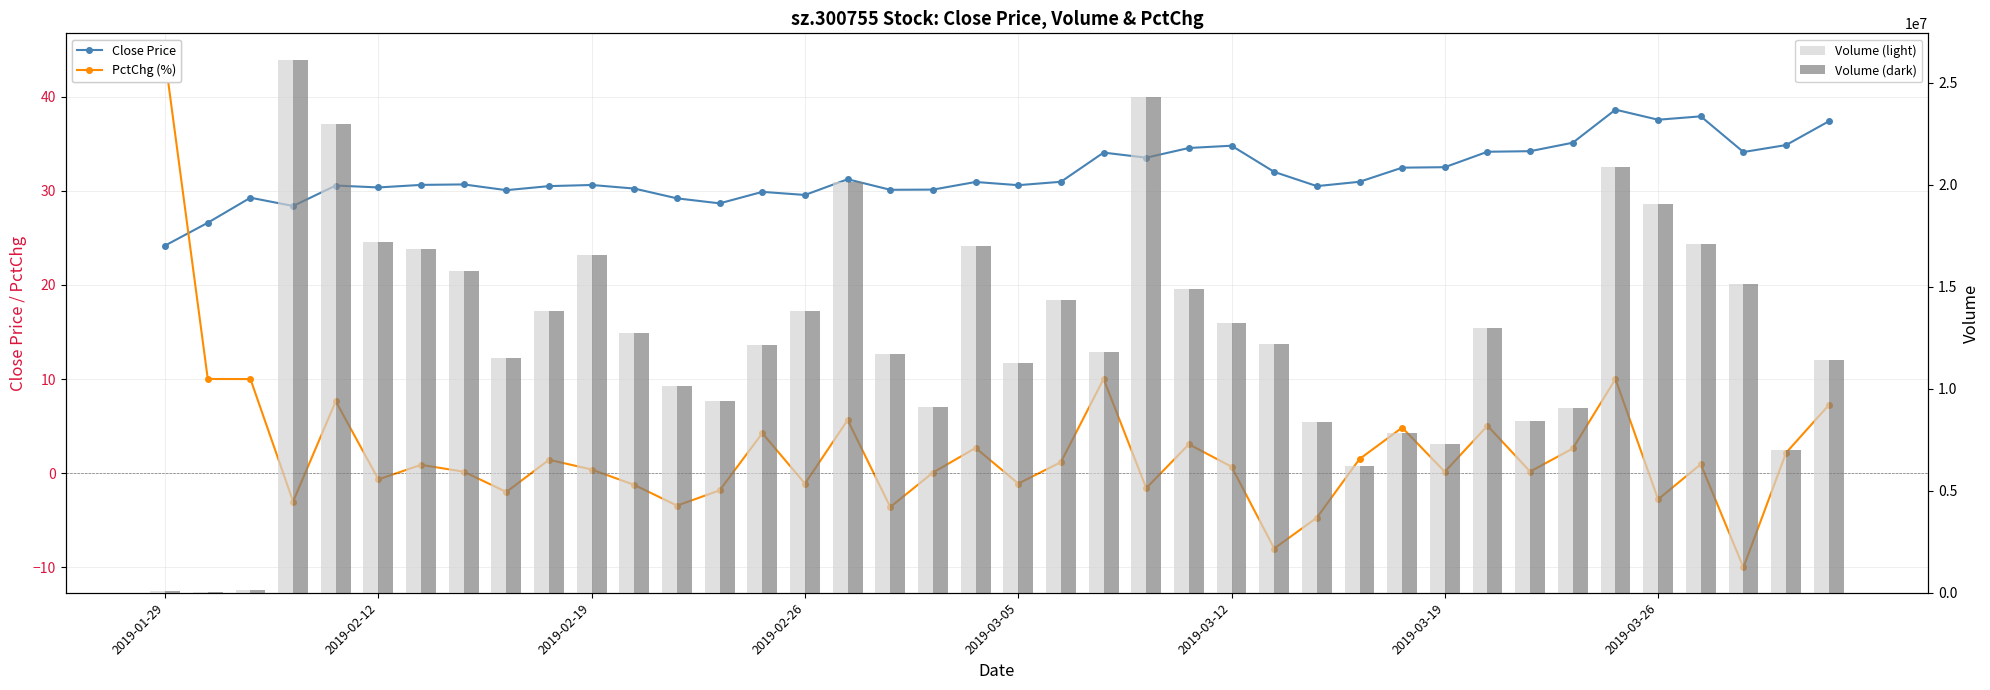

What value does the Close Price series have at 18?

30.1